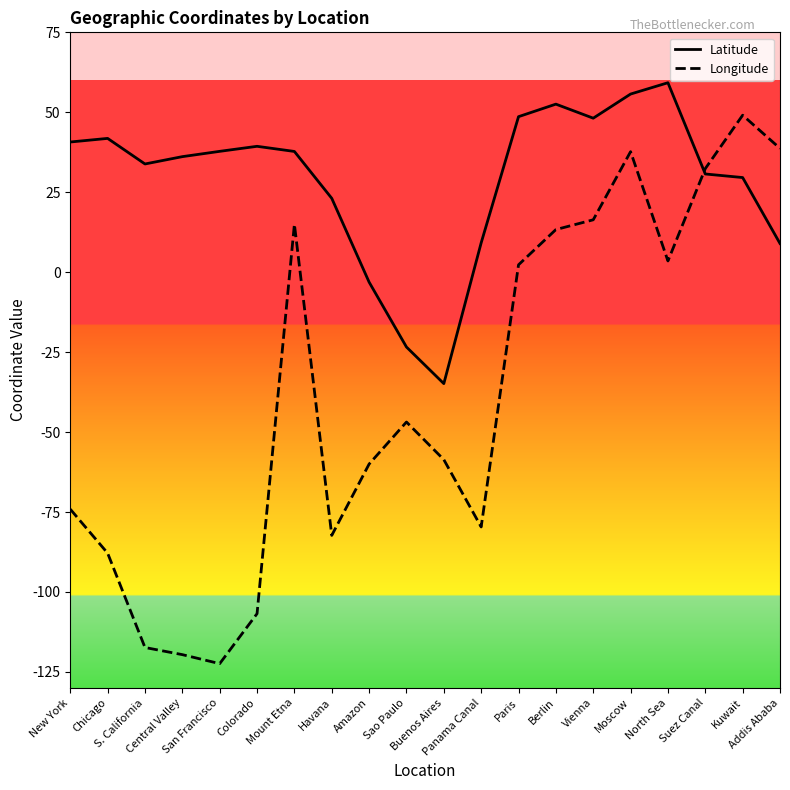

True or false: Longitude and Latitude cross at least once.

True